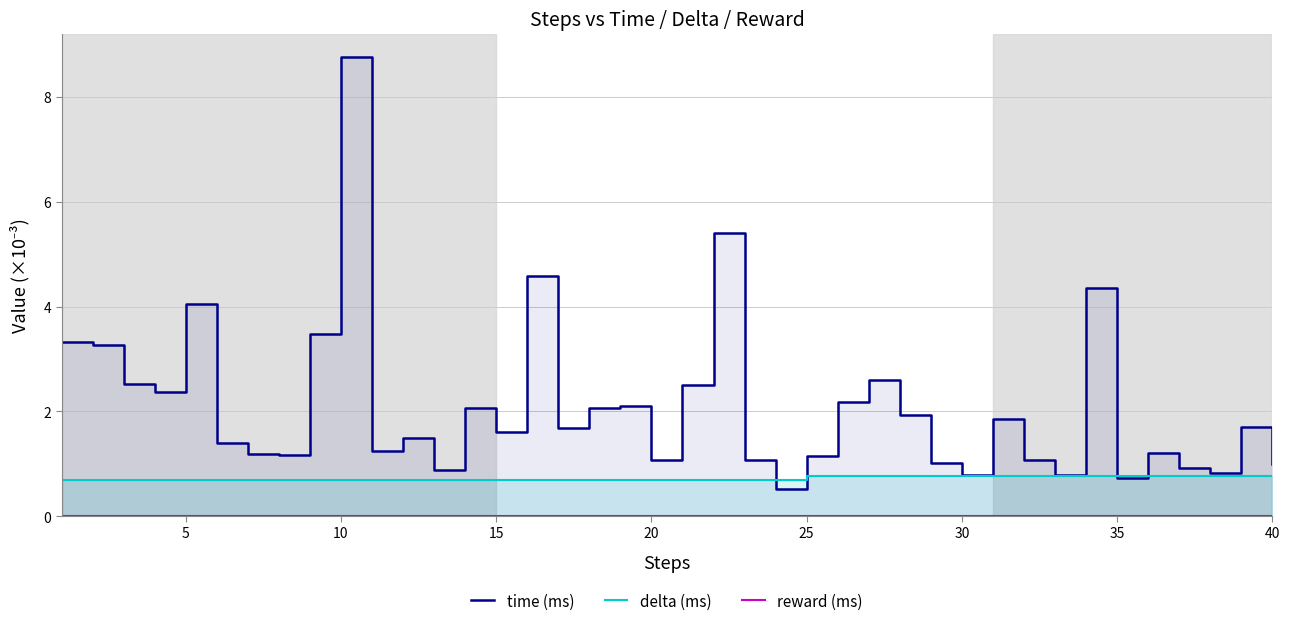

The time (ms) series shows 2.0 at 25. True or false?

False